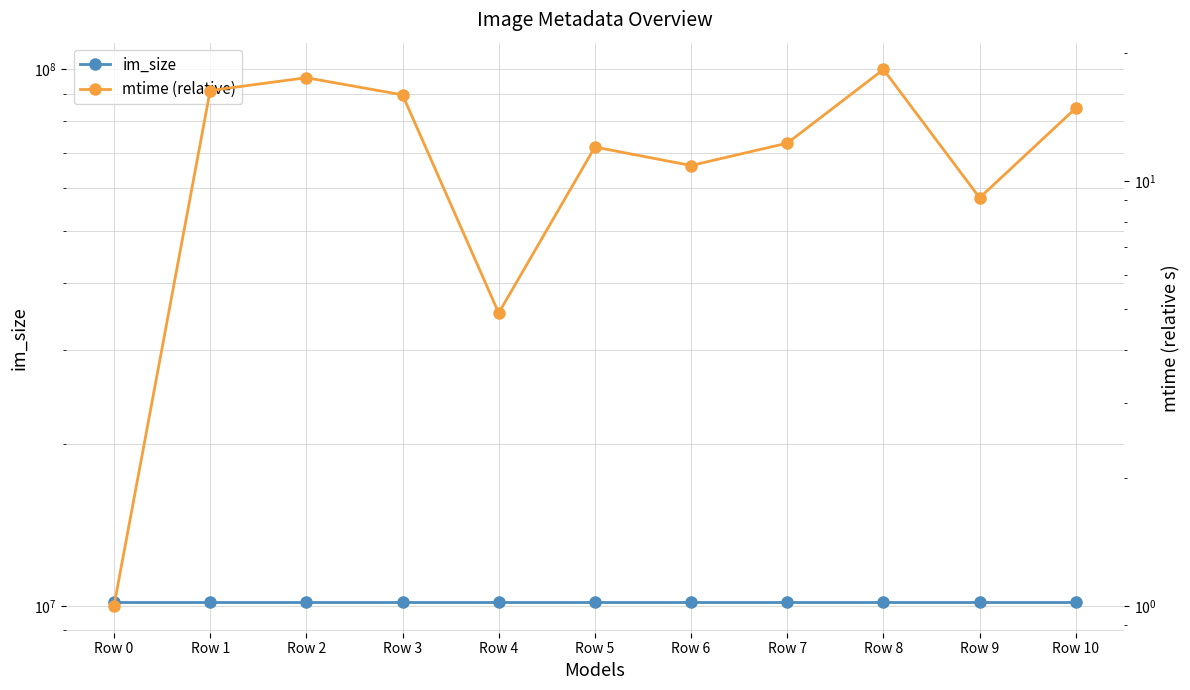

At which category does the chart reach its peak across all series?

Row 0